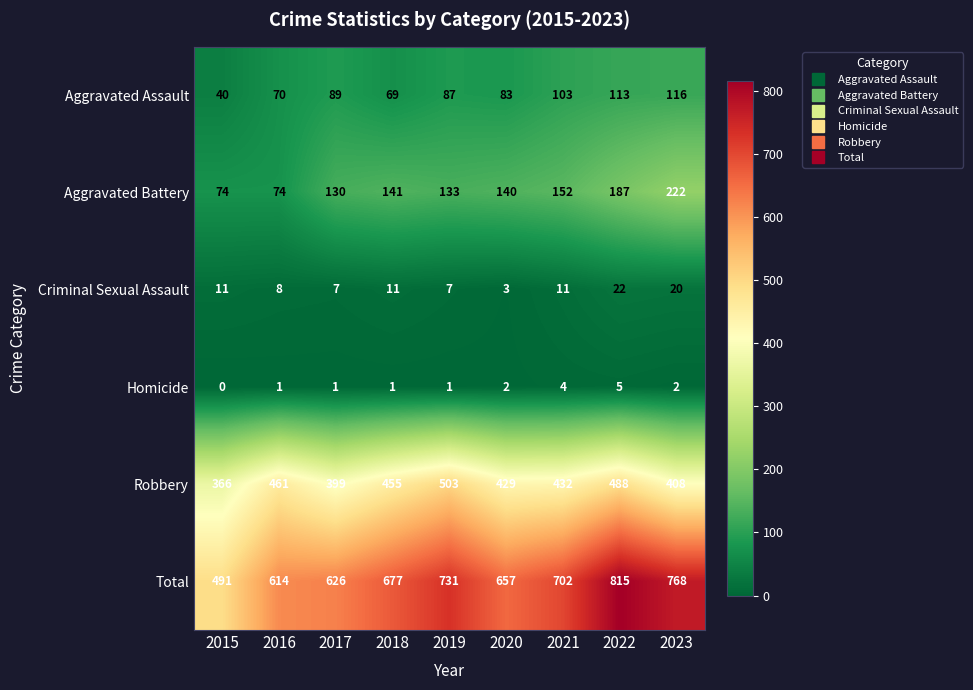

Where is Total nearest to the value 653?

2020